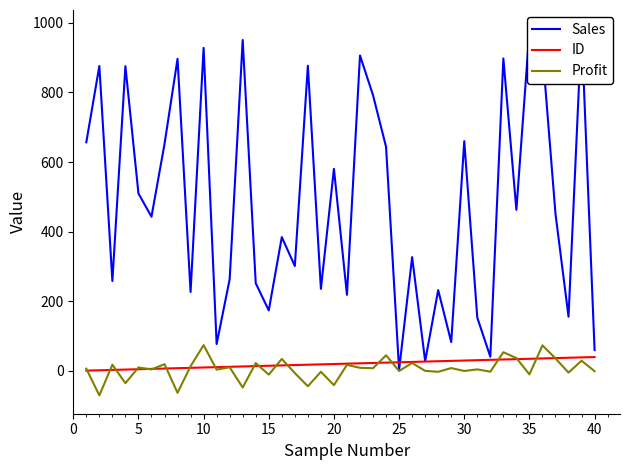

Is the value of Sales at 15 greater than the value of ID at 20?

Yes